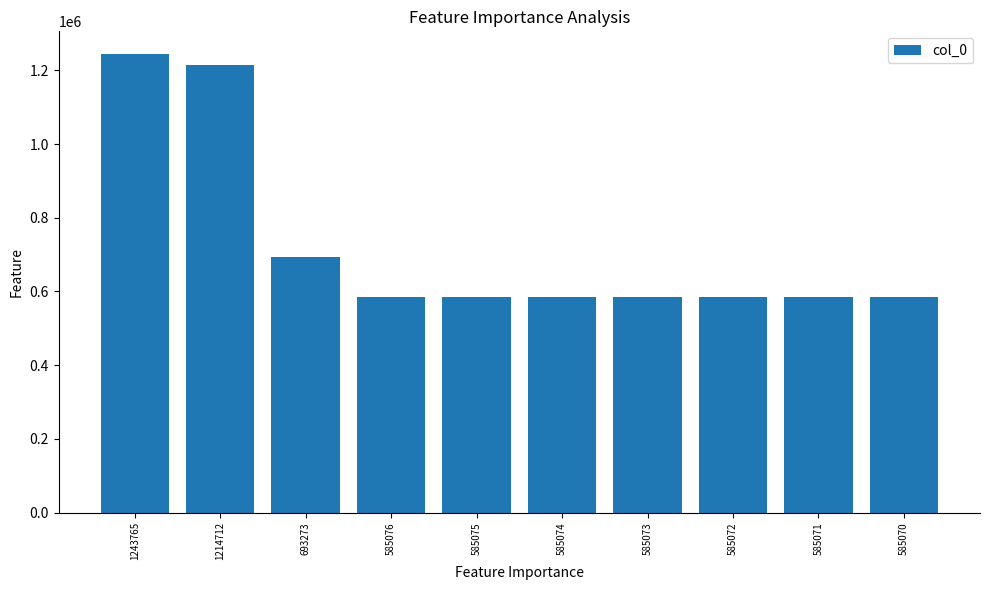

At which category does the chart reach its peak across all series?

1243765